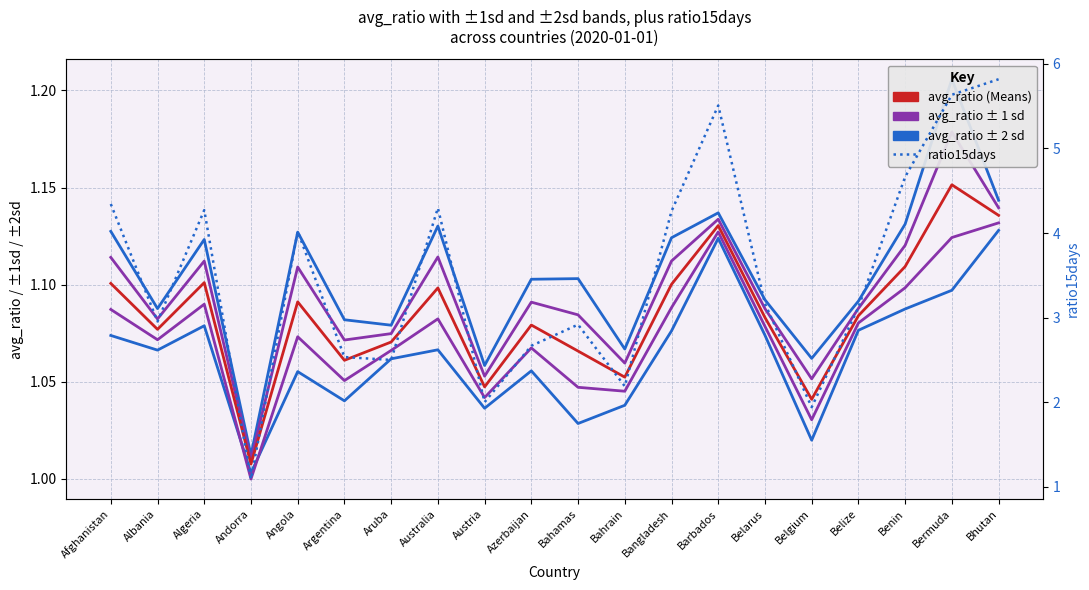

What is the label of the 1st point from the left?

Afghanistan